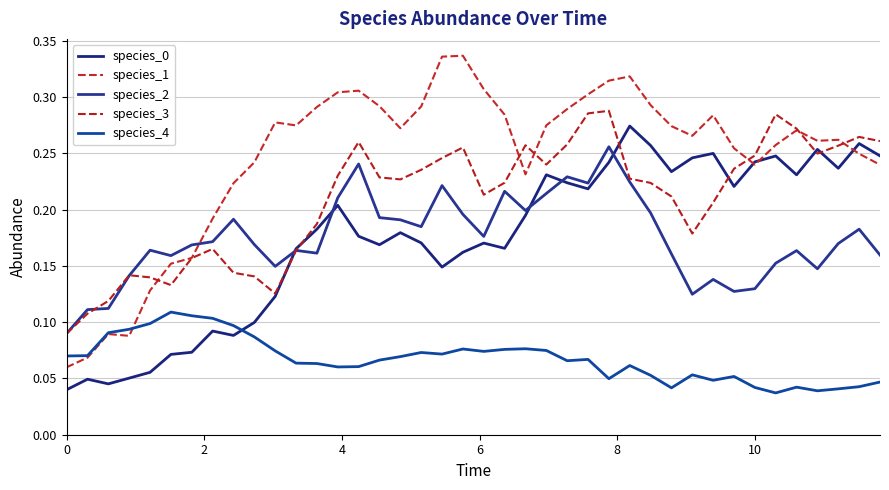

Reading left to right, list all the values displayed in this chart.

species_0: 0.0	0.0	0.0	0.1	0.1	0.1	0.1	0.1	0.1	0.1	0.1	0.2	0.2	0.2	0.2	0.2	0.2	0.2	0.1	0.2	0.2	0.2	0.2	0.2	0.2	0.2	0.2	0.3	0.3	0.2	0.2	0.3	0.2	0.2	0.2	0.2	0.3	0.2	0.3	0.2
species_1: 0.1	0.1	0.1	0.1	0.1	0.2	0.2	0.2	0.2	0.2	0.3	0.3	0.3	0.3	0.3	0.3	0.3	0.3	0.3	0.3	0.3	0.3	0.2	0.3	0.3	0.3	0.3	0.3	0.3	0.3	0.3	0.3	0.3	0.2	0.3	0.3	0.3	0.3	0.2	0.2
species_2: 0.1	0.1	0.1	0.1	0.2	0.2	0.2	0.2	0.2	0.2	0.1	0.2	0.2	0.2	0.2	0.2	0.2	0.2	0.2	0.2	0.2	0.2	0.2	0.2	0.2	0.2	0.3	0.2	0.2	0.2	0.1	0.1	0.1	0.1	0.2	0.2	0.1	0.2	0.2	0.2
species_3: 0.1	0.1	0.1	0.1	0.1	0.1	0.2	0.2	0.1	0.1	0.1	0.2	0.2	0.2	0.3	0.2	0.2	0.2	0.2	0.3	0.2	0.2	0.3	0.2	0.3	0.3	0.3	0.2	0.2	0.2	0.2	0.2	0.2	0.2	0.3	0.3	0.2	0.3	0.3	0.3
species_4: 0.1	0.1	0.1	0.1	0.1	0.1	0.1	0.1	0.1	0.1	0.1	0.1	0.1	0.1	0.1	0.1	0.1	0.1	0.1	0.1	0.1	0.1	0.1	0.1	0.1	0.1	0.0	0.1	0.1	0.0	0.1	0.0	0.1	0.0	0.0	0.0	0.0	0.0	0.0	0.0